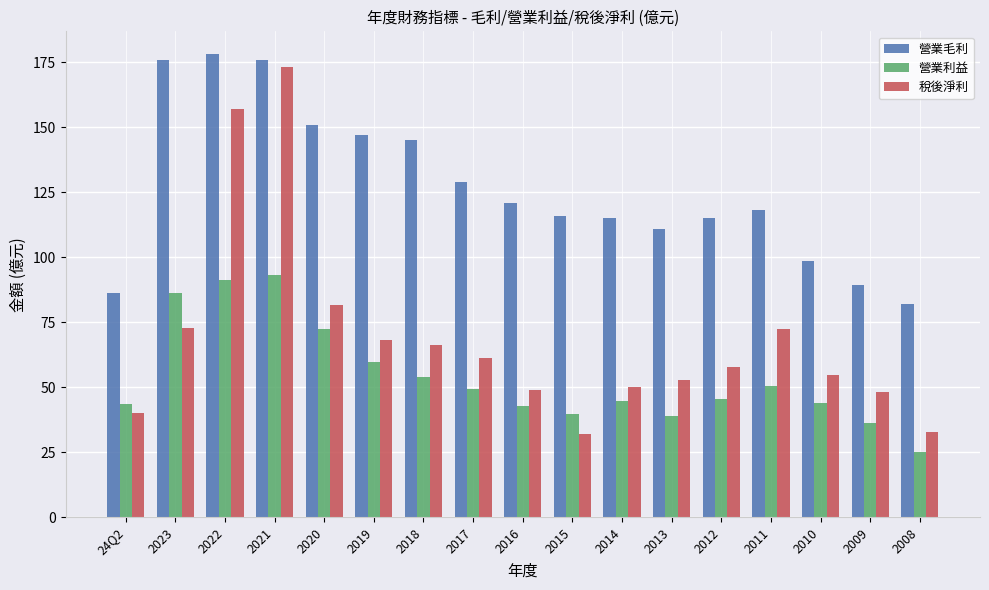

How many bars are there in total?

51